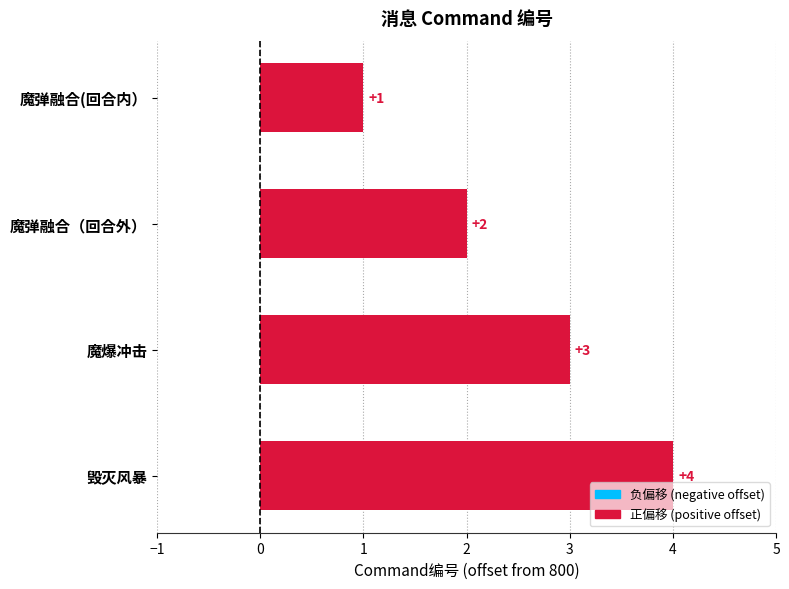

True or false: the data shows 4 at 魔爆冲击.

False